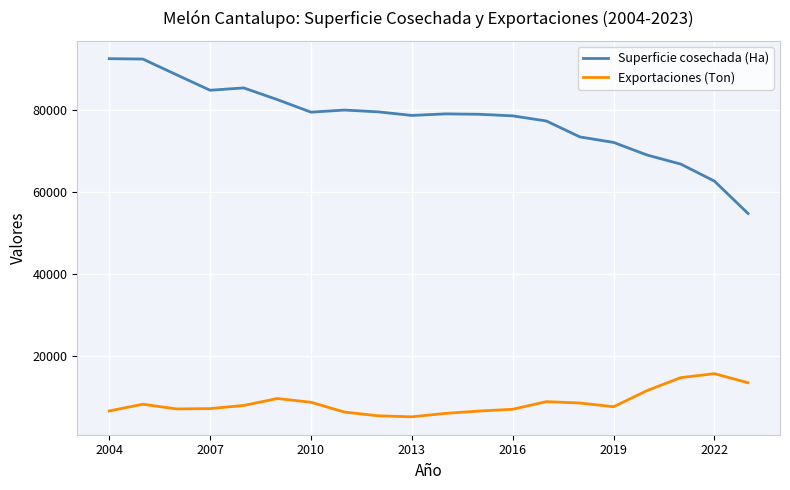

True or false: Superficie cosechada (Ha) and Exportaciones (Ton) intersect in this chart.

False